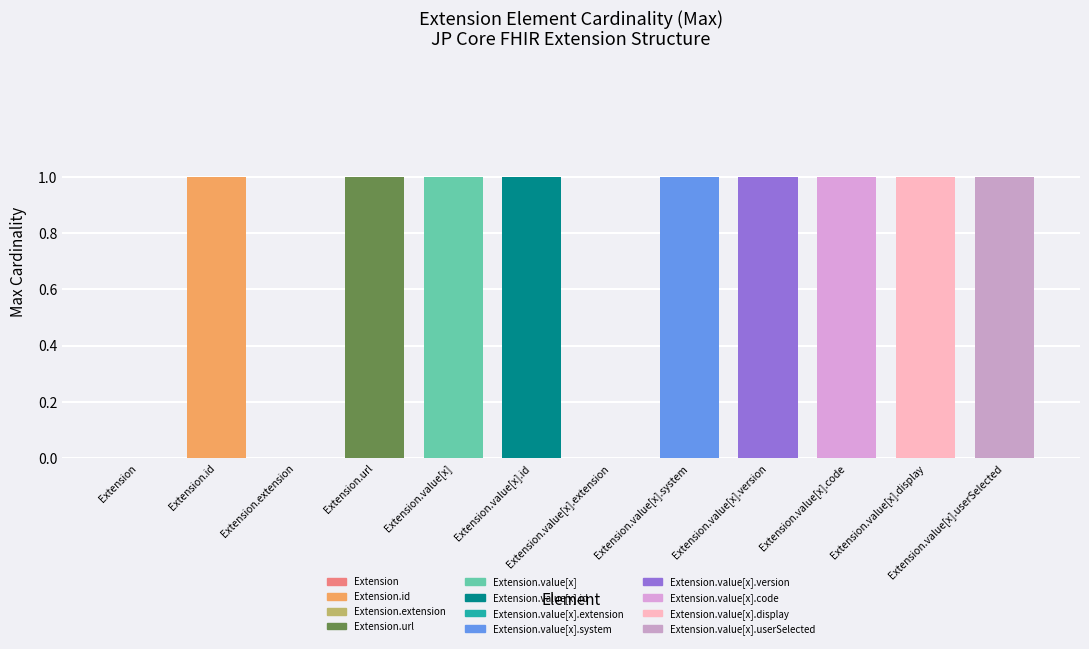

Count the number of categories in the chart.

12